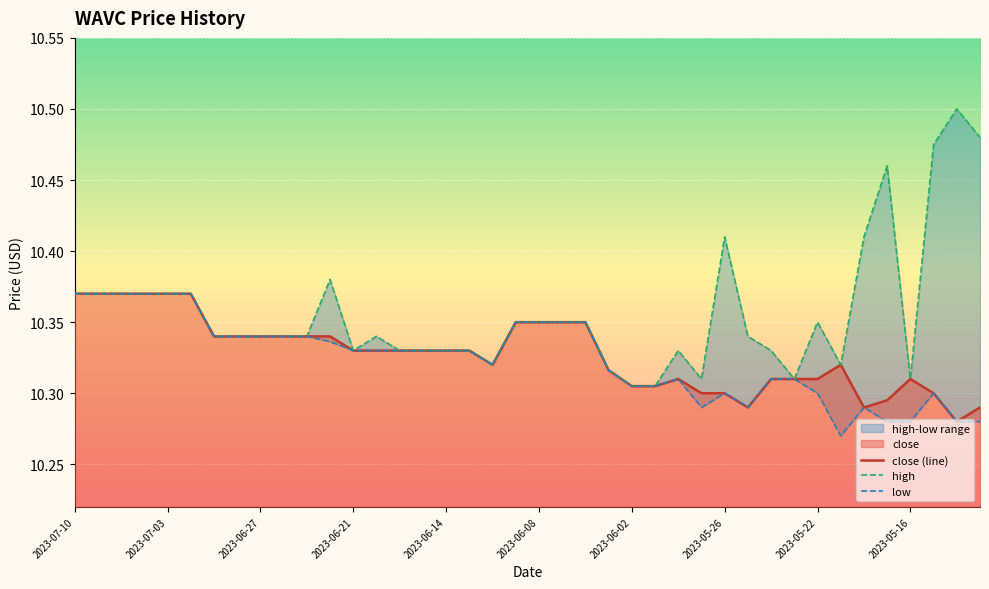

The value of close (line) at 2023-06-21 is 6.9. True or false?

False